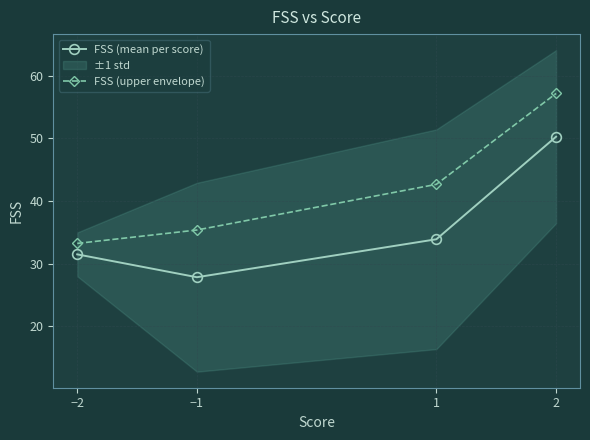

Reading left to right, transcribe all the data shown in this chart.

FSS (mean per score): 31.5	27.8	33.9	50.2
FSS (upper envelope): 33.2	35.4	42.6	57.1